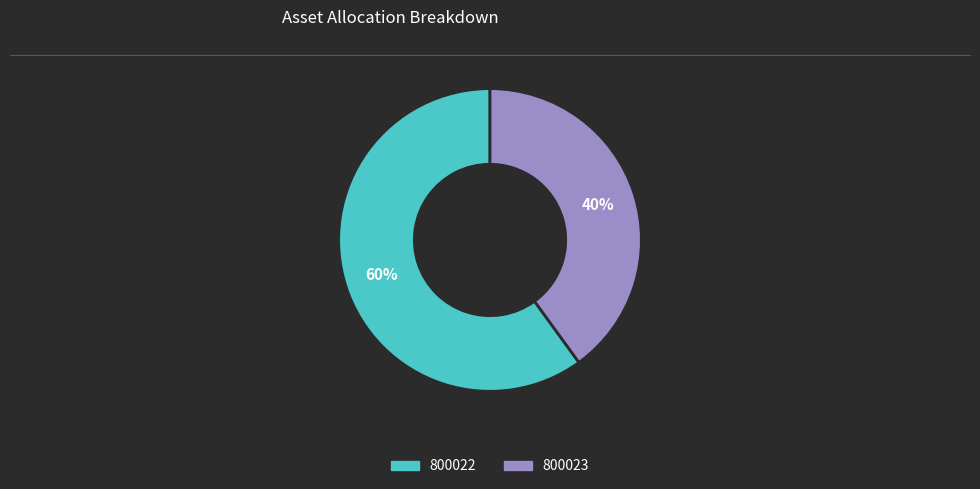

Do 800022 and 800023 together represent more than half of the pie?

Yes